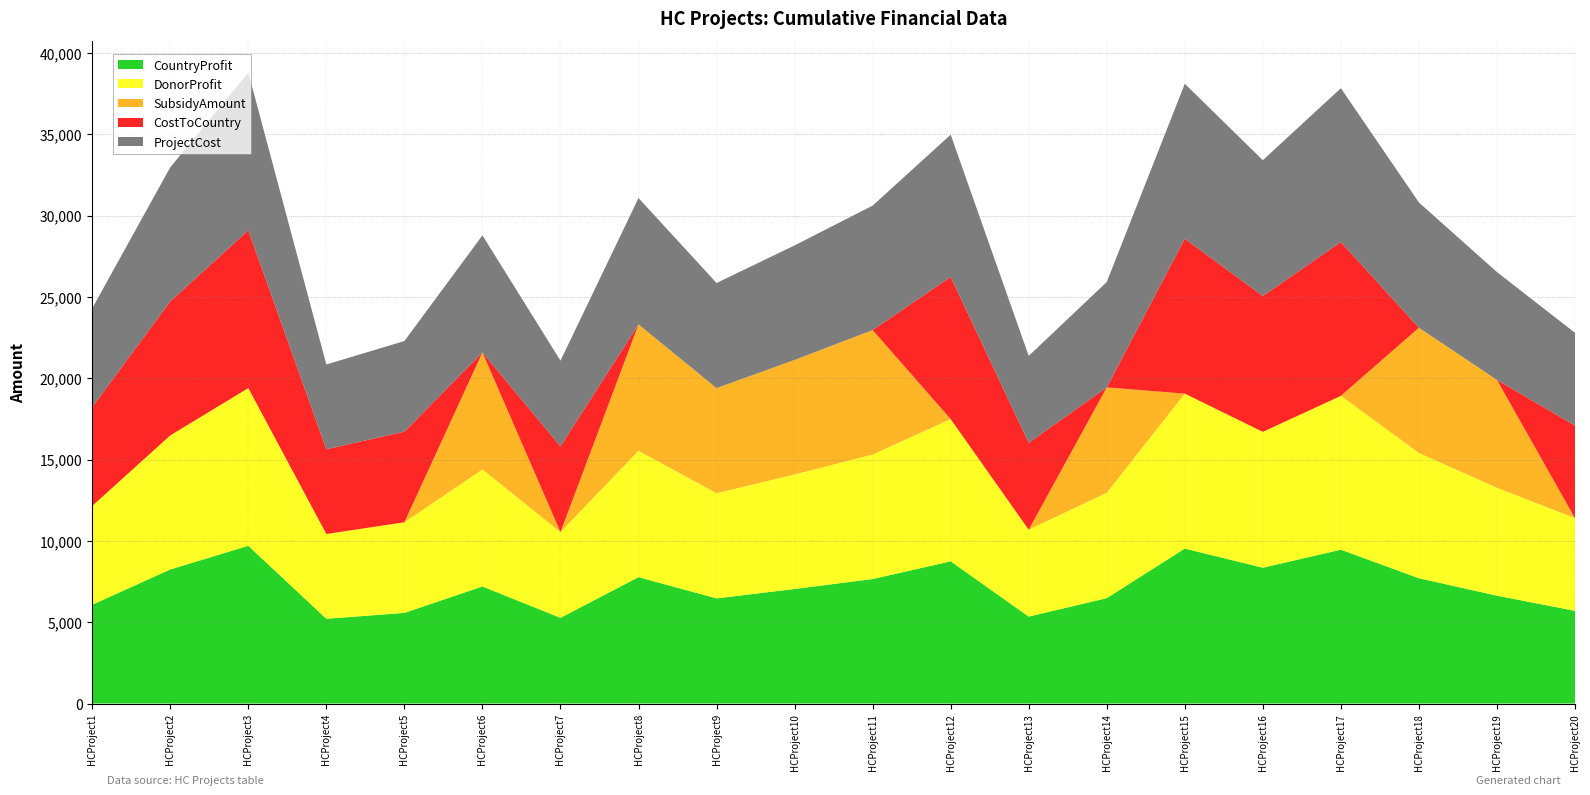

Reading left to right, what are all the values shown in this chart?

CountryProfit: 6076	8244	9699	5212	5573	7197	5271	7771	6465	7043	7655	8745	5344	6480	9528	8353	9460	7703	6633	5699
DonorProfit: 6076	8244	9699	5212	5573	7197	5271	7771	6465	7043	7655	8745	5344	6480	9528	8353	9460	7703	6633	5699
SubsidyAmount: 0	0	0	0	0	7197	0	7771	6465	7043	7655	0	0	6480	0	0	0	7703	6633	0
CostToCountry: 6076	8244	9699	5212	5573	0	5271	0	0	0	0	8745	5344	0	9528	8353	9460	0	0	5699
ProjectCost: 6076	8244	9699	5212	5573	7197	5271	7771	6465	7043	7655	8745	5344	6480	9528	8353	9460	7703	6633	5699